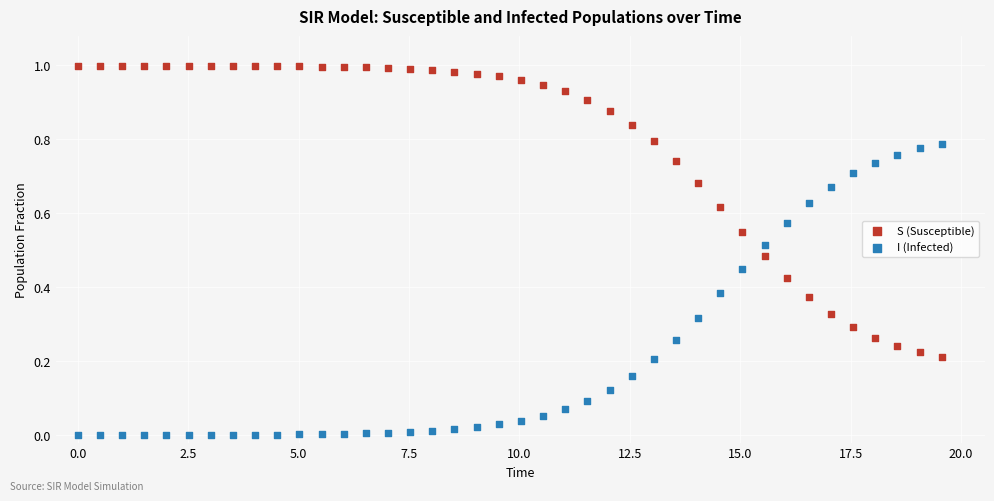

What are all the series names shown in the legend?

S (Susceptible), I (Infected)